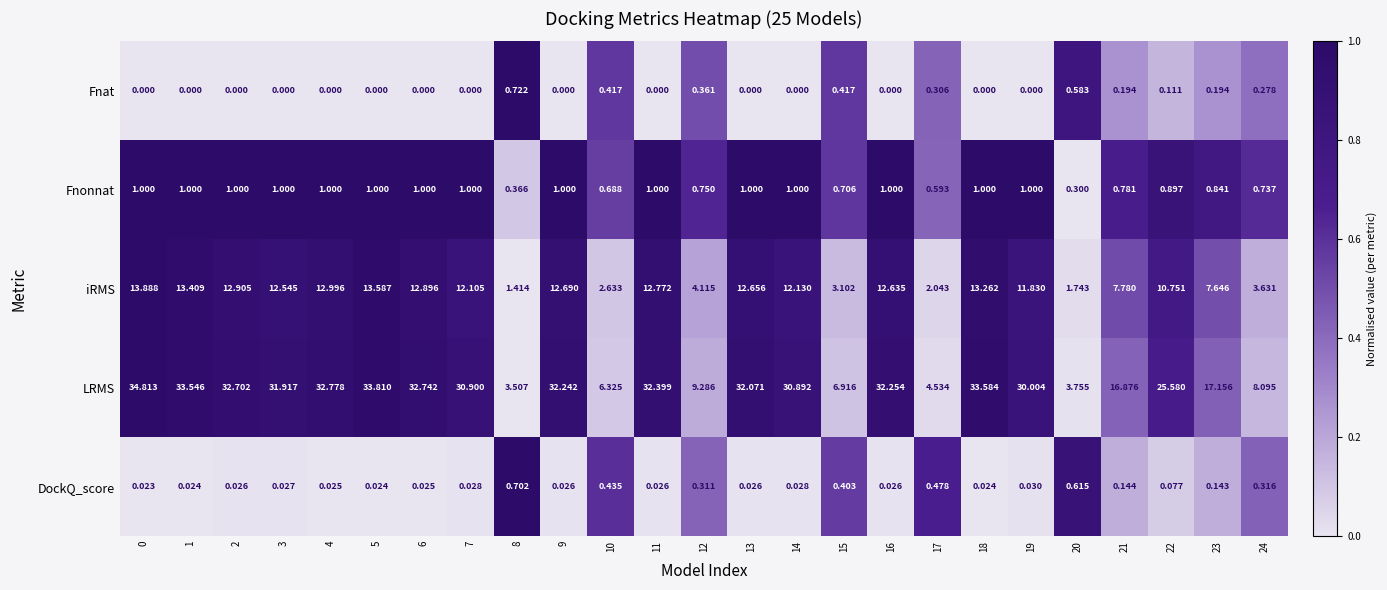

Which series has the widest spread of values?

LRMS